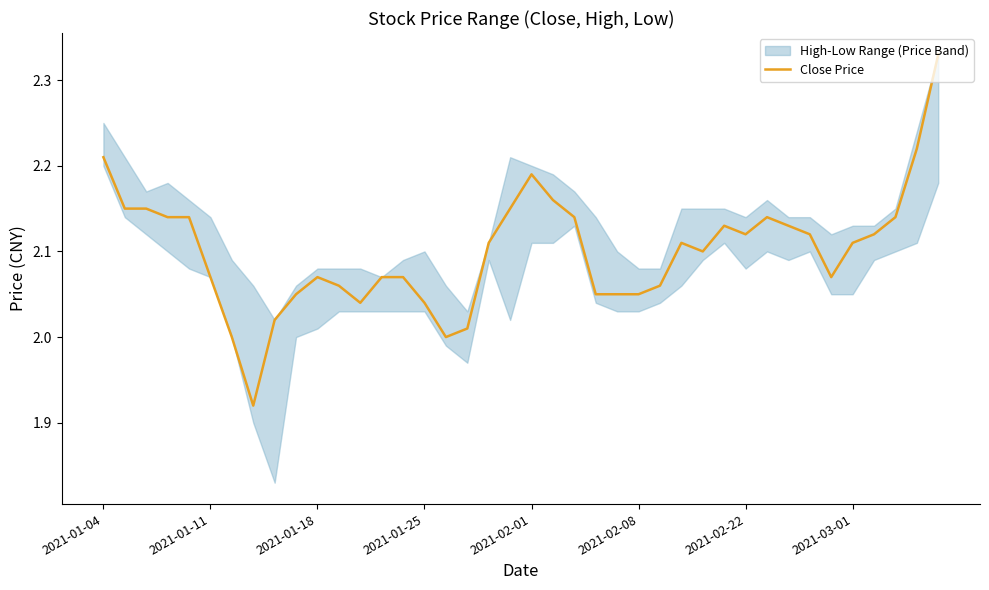

The chart shows a value of 1.1 at 37. True or false?

False